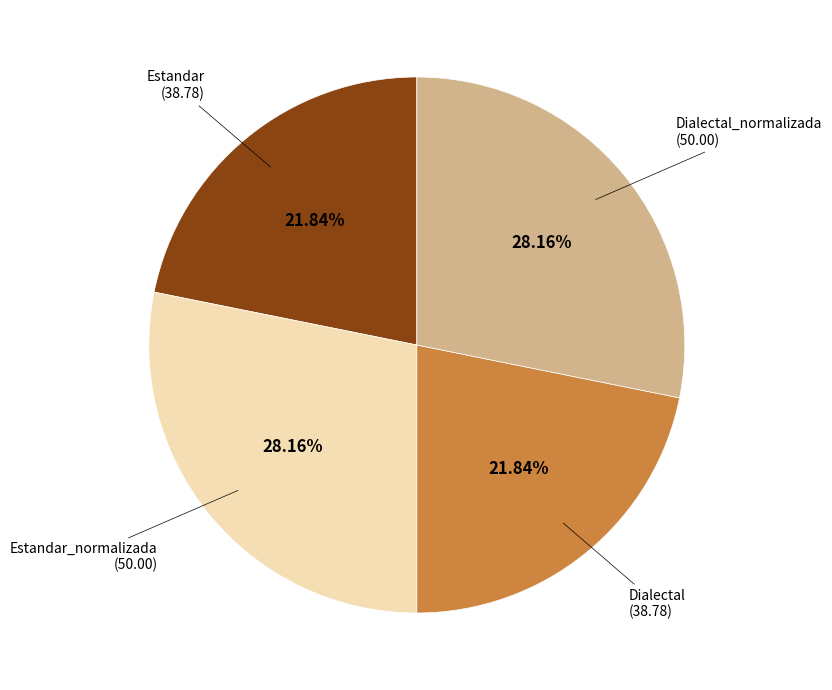

Is there a majority slice in this chart?

No